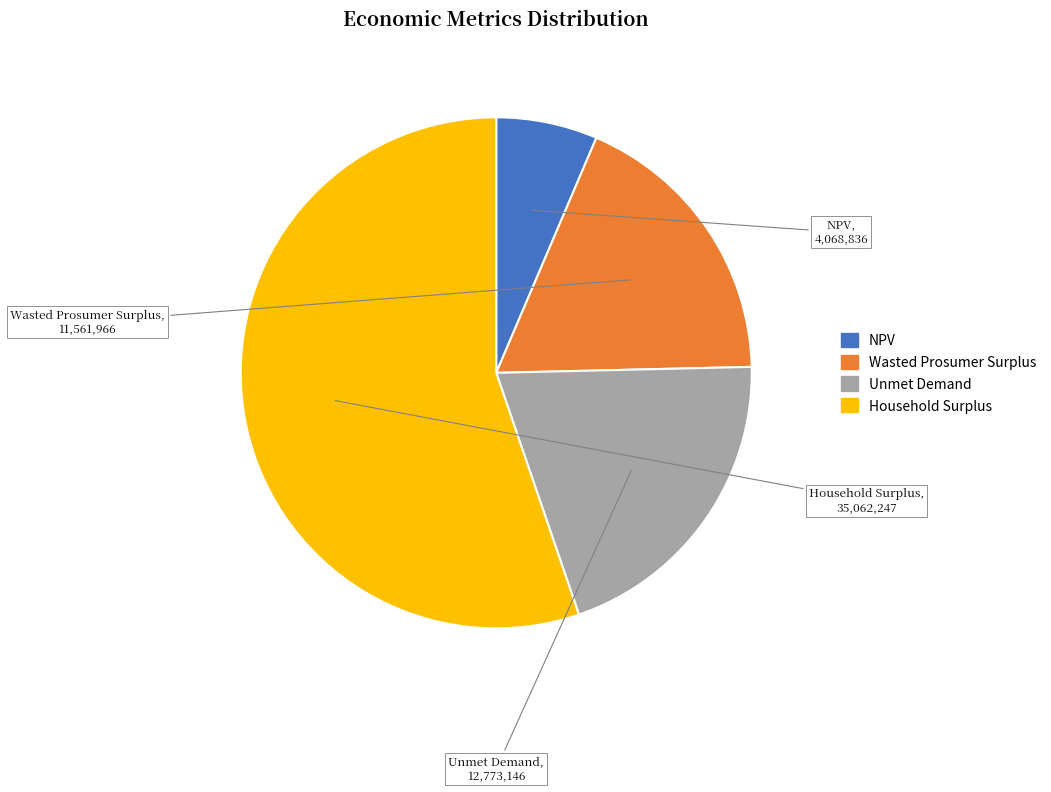

Which slice is the largest?

Household Surplus